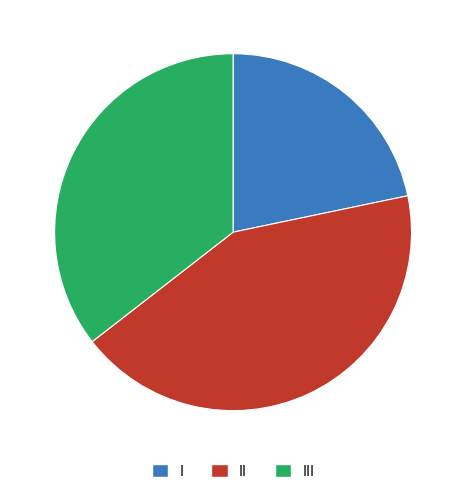

Does any single category account for the majority?

No